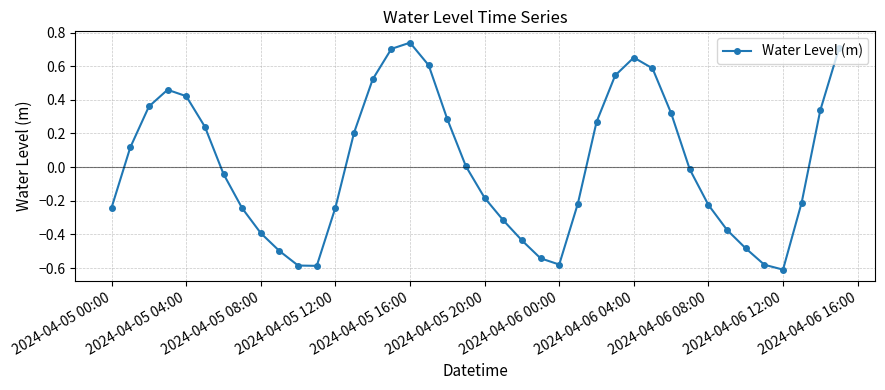

What is the difference between the maximum and second lowest values?

1.3